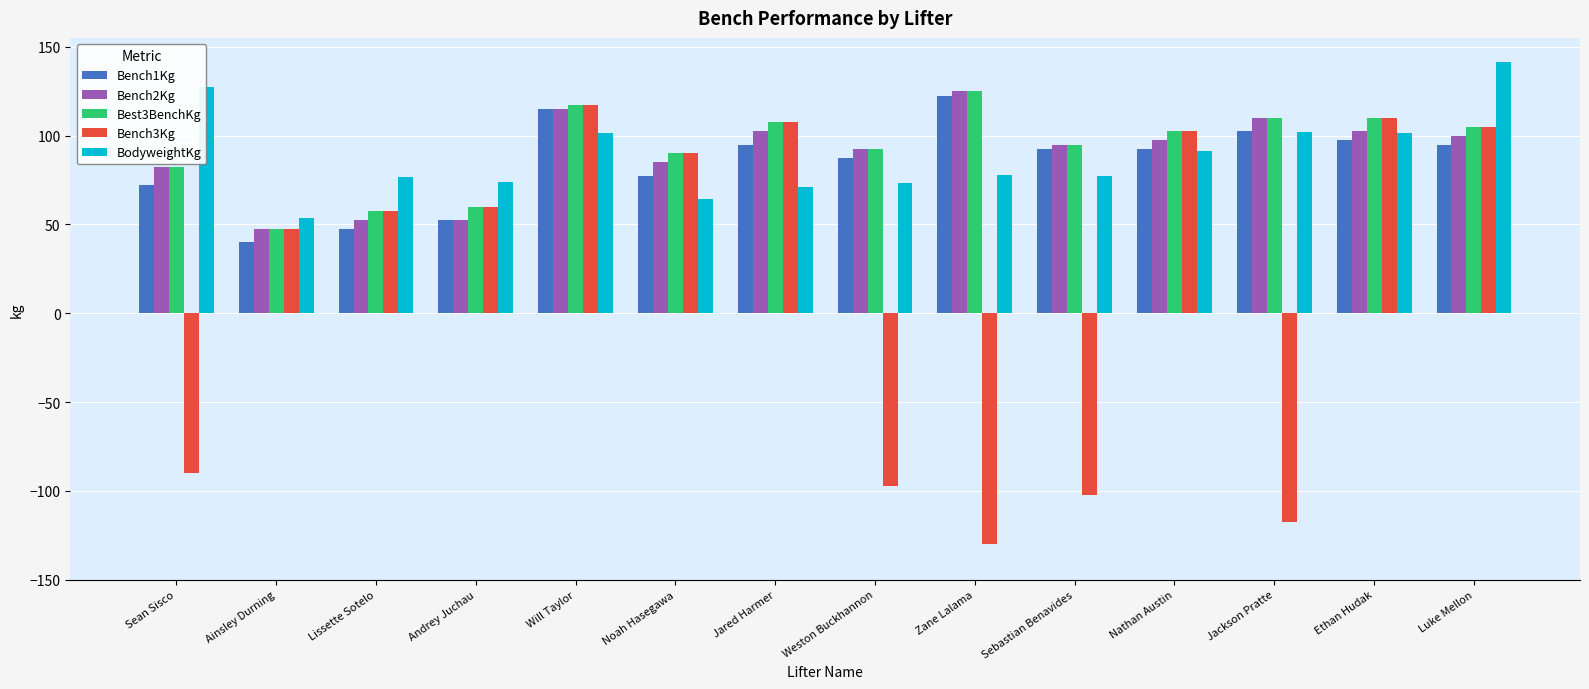

Is the value of BodyweightKg at Will Taylor greater than the value of Bench3Kg at Jared Harmer?

No